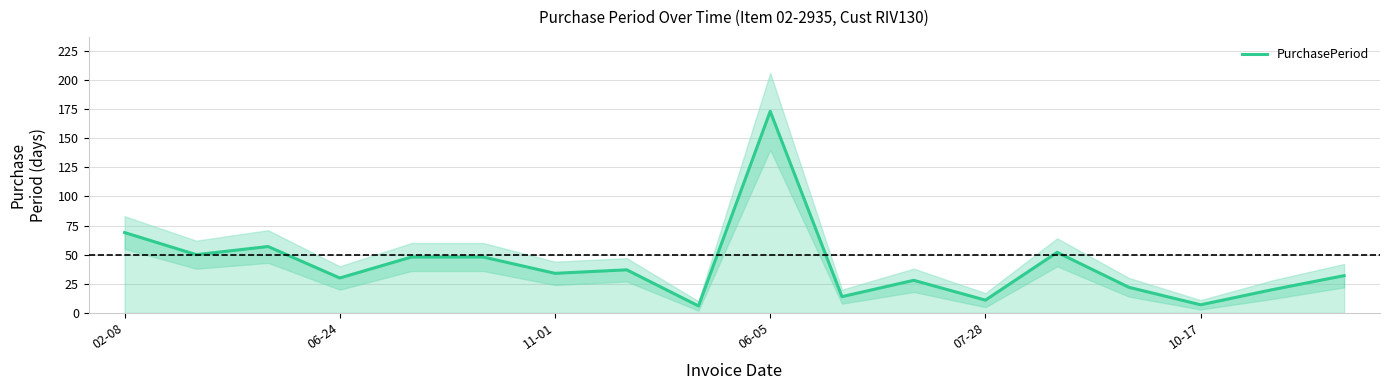

What is the sum of the values at 10 and 13?

66